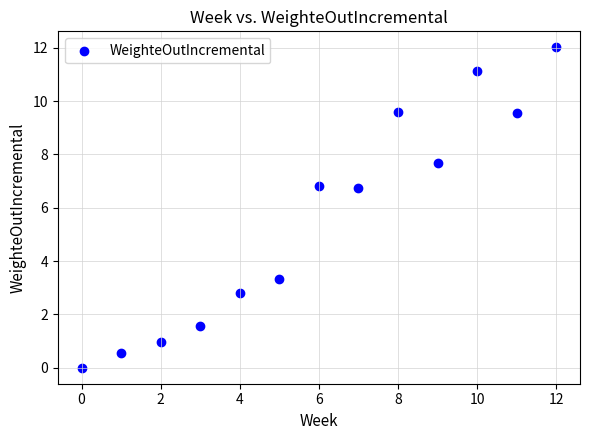

What is the range of Y values (max minus min)?

12.0